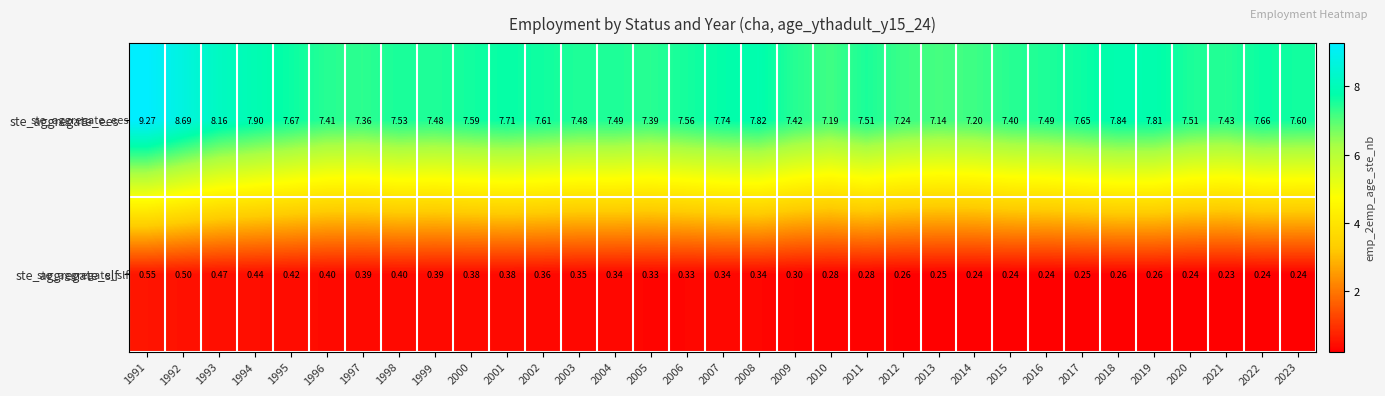

Count the number of data series in this chart.

2